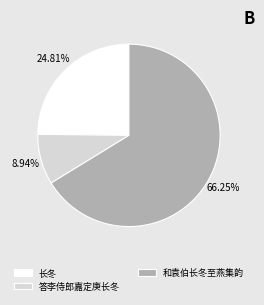

Which slice is the largest?

和袁伯长冬至燕集韵